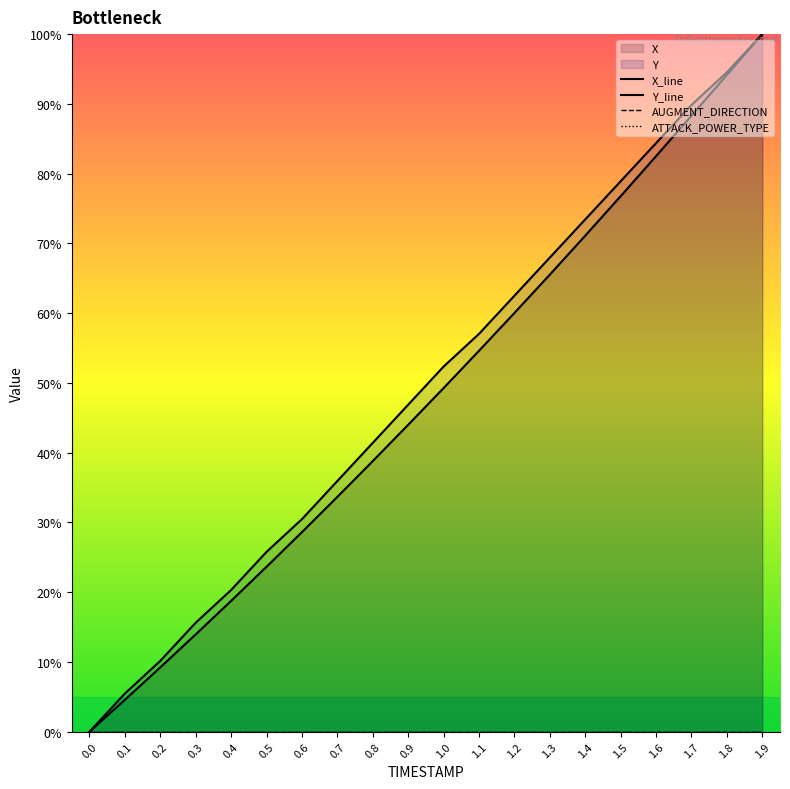

Does the chart display data point markers on the line(s)?

No